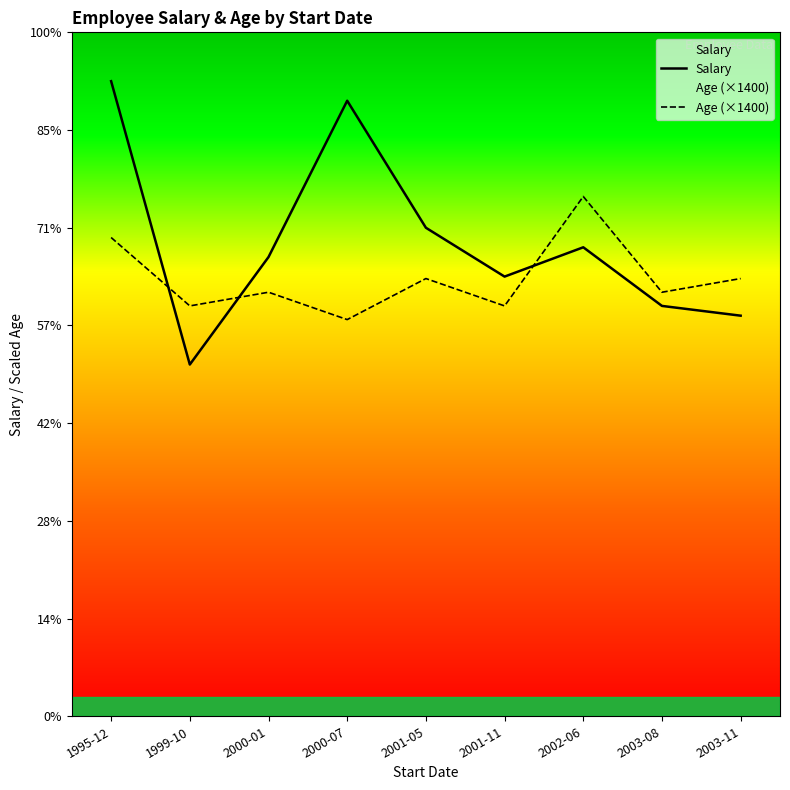

Where do Salary and Age (×1400) first cross each other?

1995-12 and 1999-10